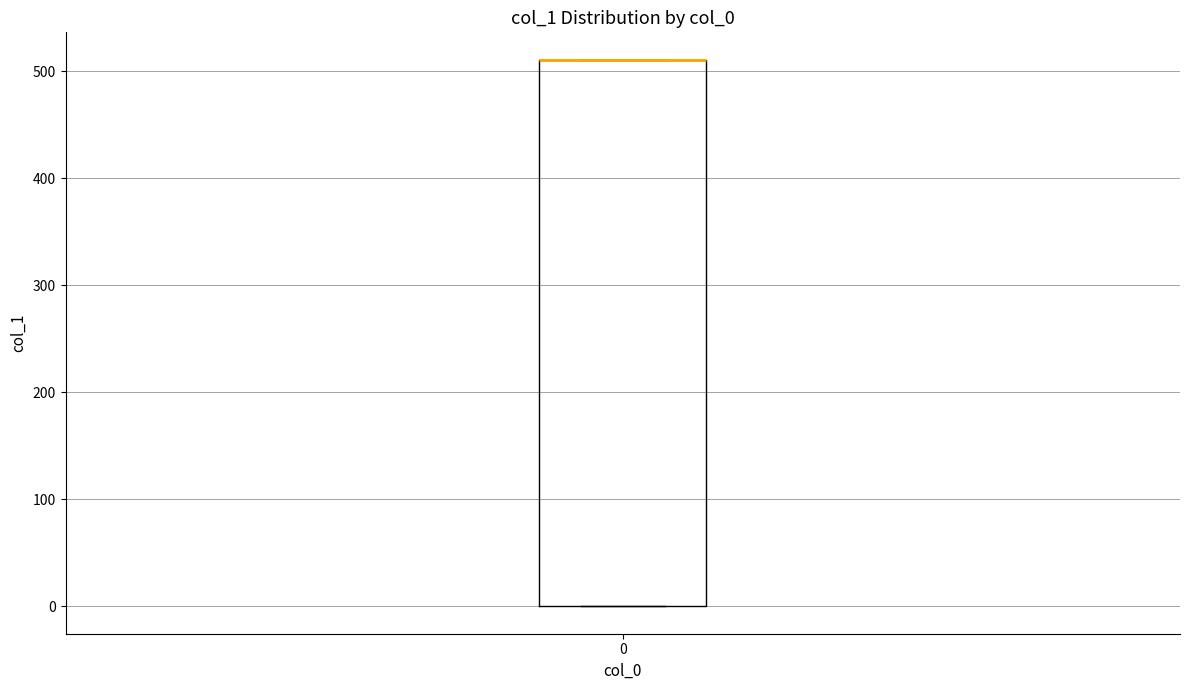

Read this box plot against the y-axis: the position of the median line, the range covered by the box, and the ends of both whiskers. The values are not printed on the chart, so give them approximately, as read against the axis.

median 510 (drawn on the box's upper edge), box 0 to 510, whiskers 0 to 510